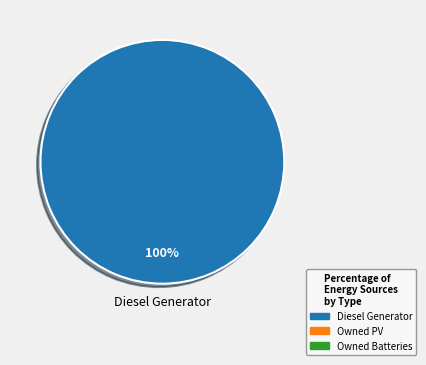

Is there a majority slice in this chart?

Yes